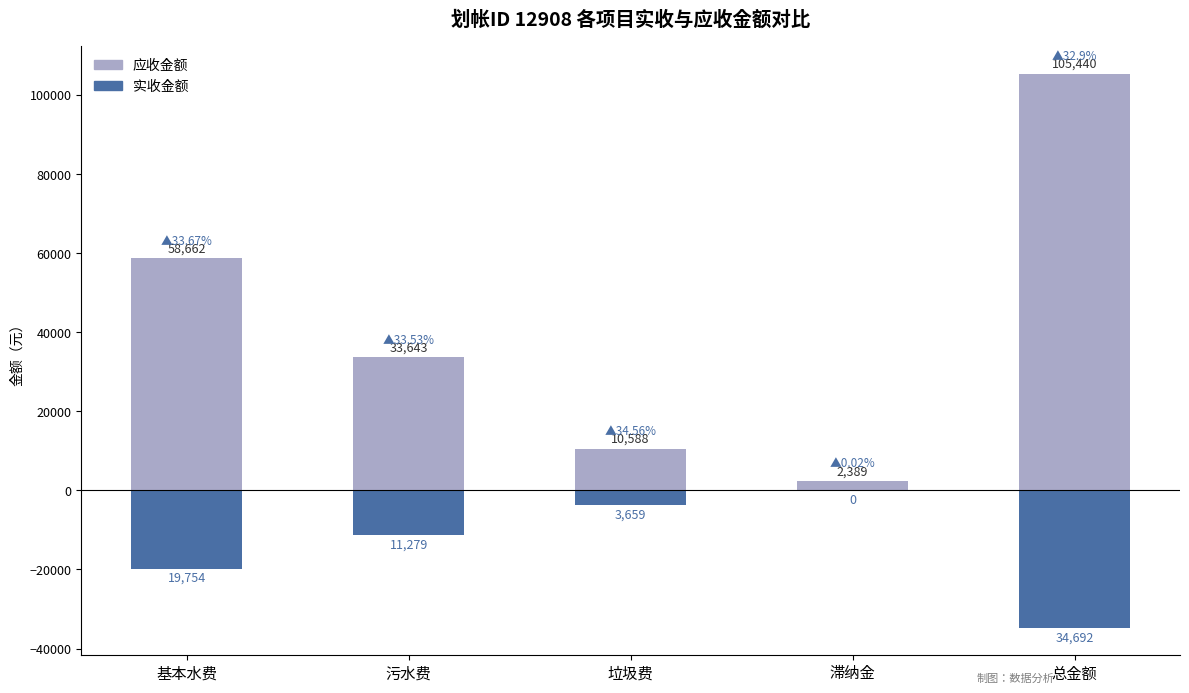

What is the total value across all series at 污水费?

22364.1